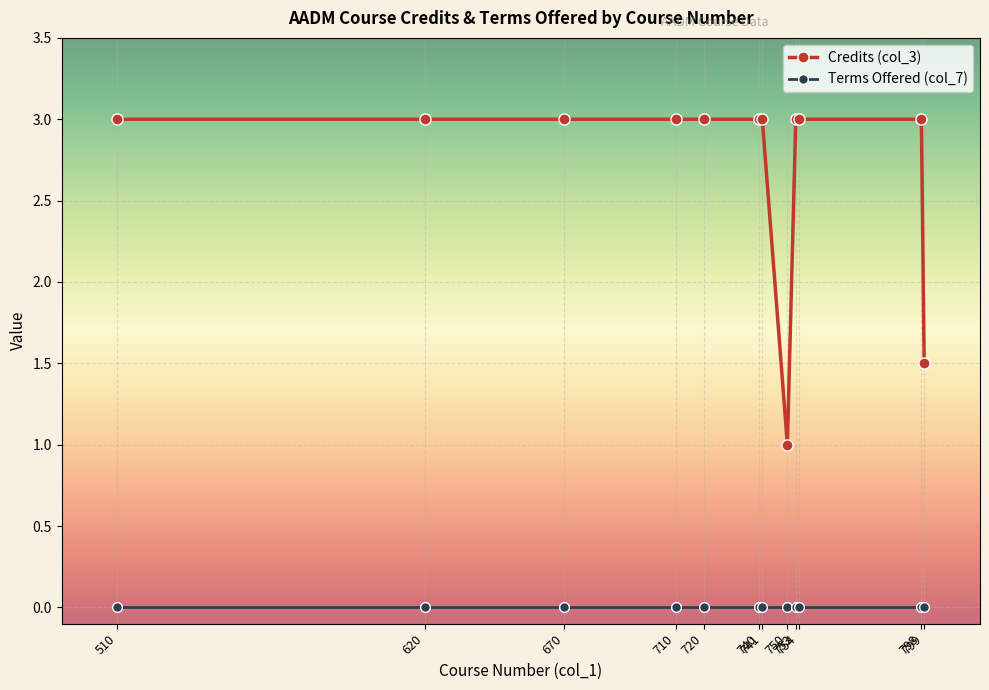

What is the difference between the Credits (col_3) values at 799 and 754?

1.5